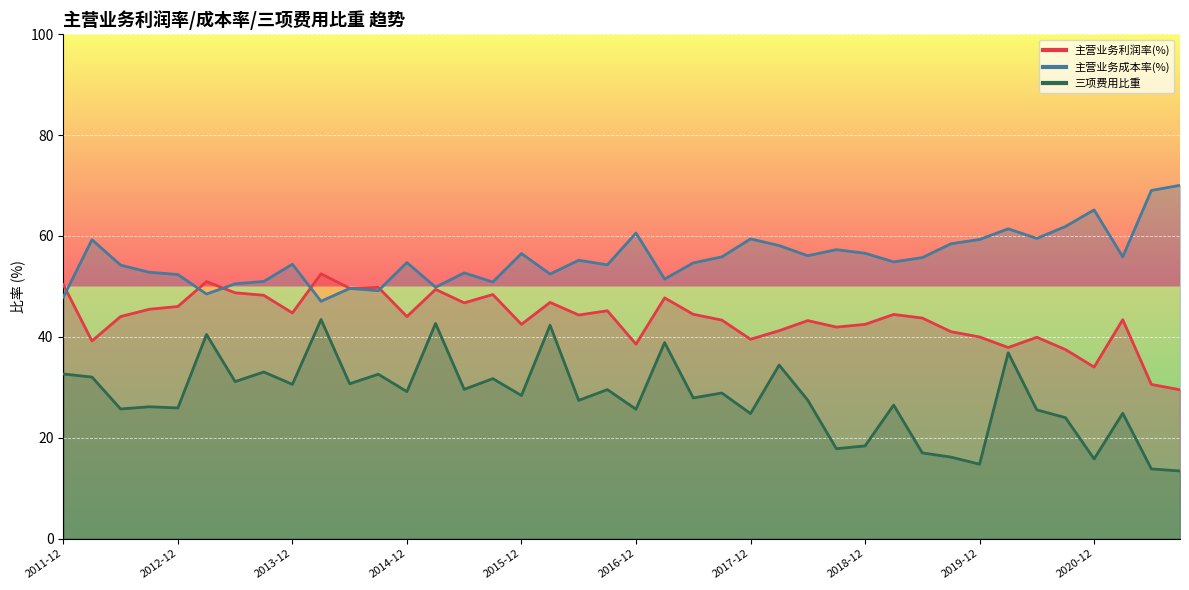

Which series has the largest total across all categories?

主营业务成本率(%)